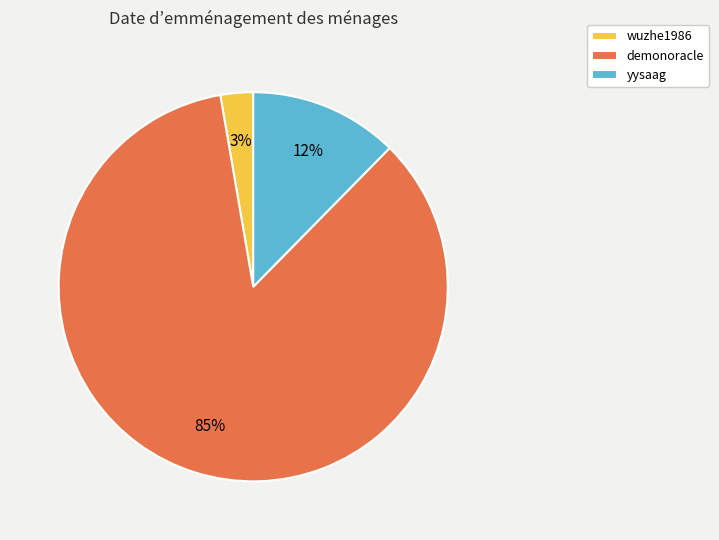

What is the majority slice?

demonoracle